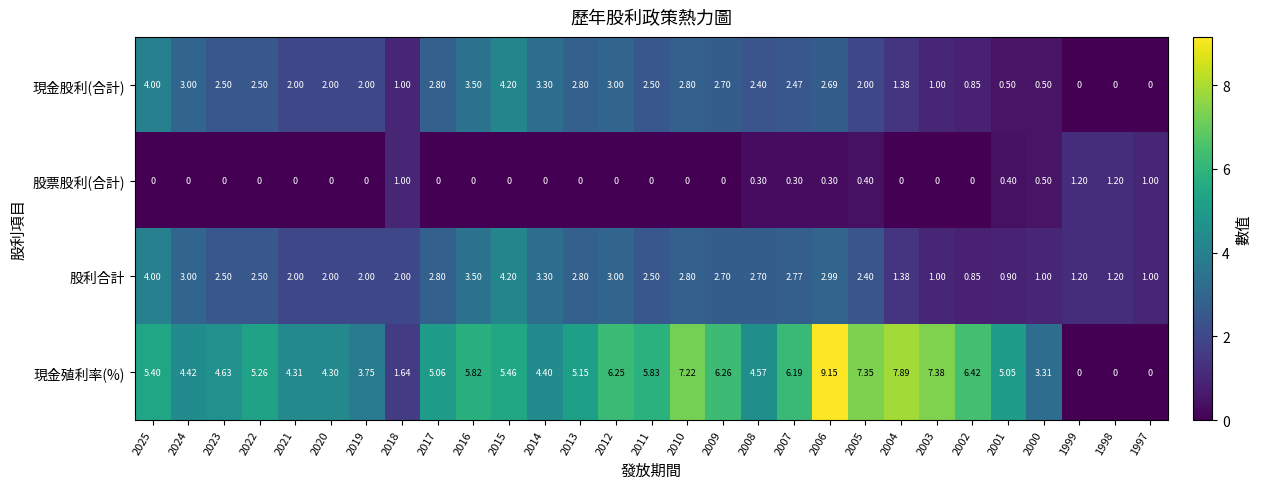

Which series changed the most between 2013 and 2000?

現金股利(合計)